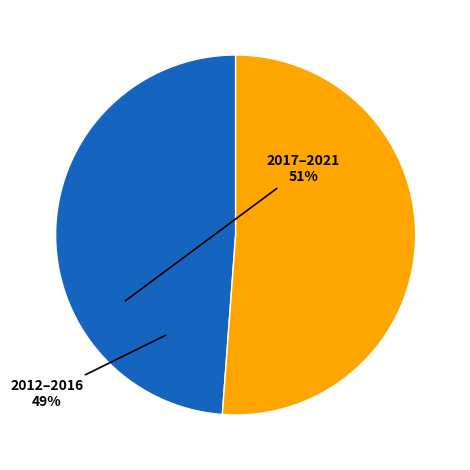

Is there any slice that represents more than half of the pie?

Yes